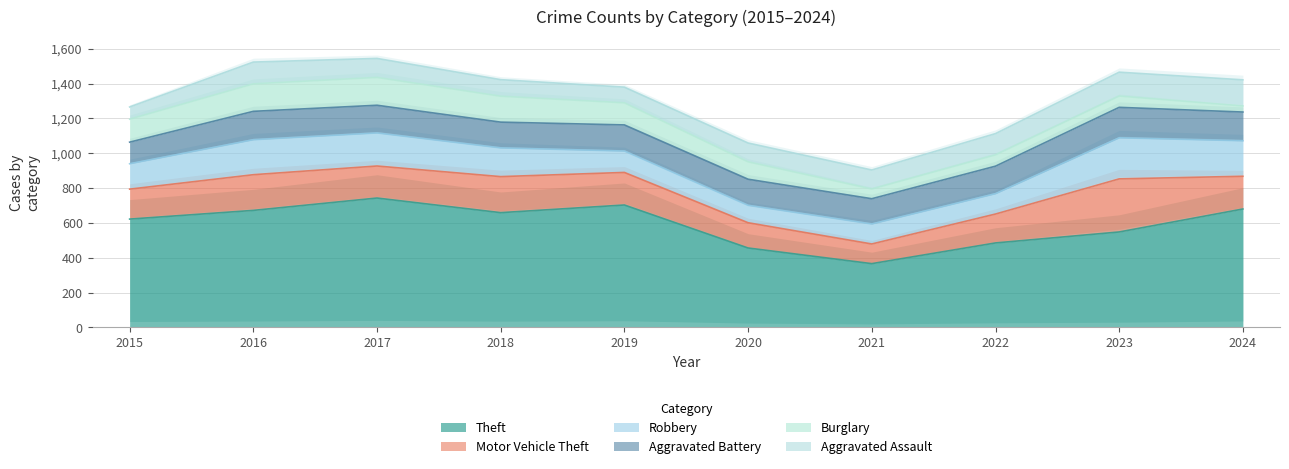

Rank the series at 2020 from lowest to highest value.

Robbery, Burglary, Aggravated Assault, Motor Vehicle Theft, Aggravated Battery, Theft